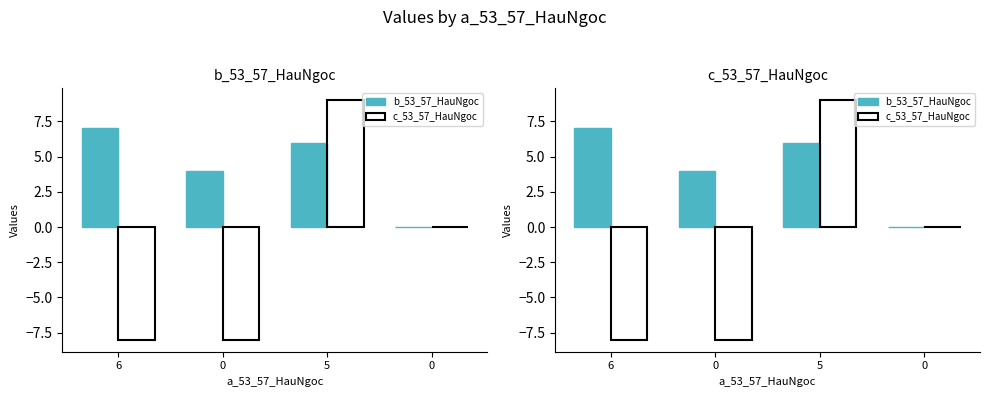

How many positive values does the b_53_57_HauNgoc series have?

3